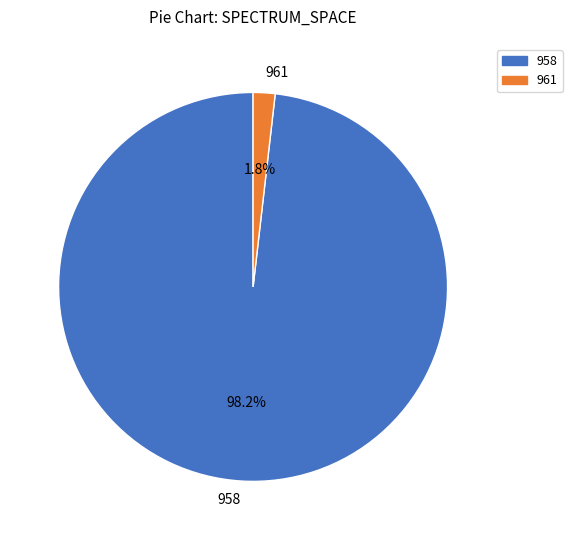

Combined, do 958 and 961 account for over 50%?

Yes